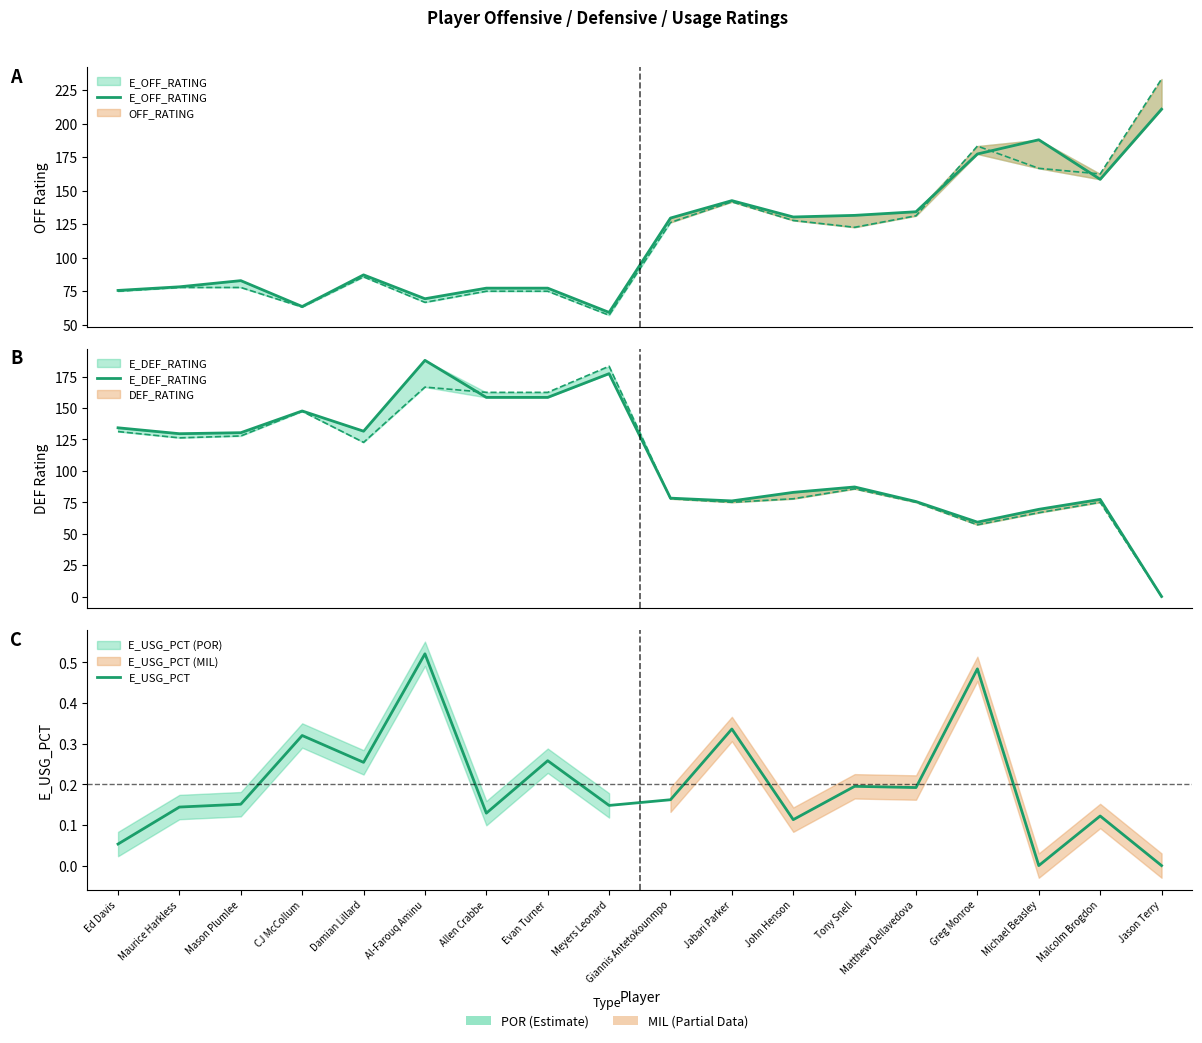

What is the difference between the second highest and minimum values in the E_USG_PCT series?

0.5